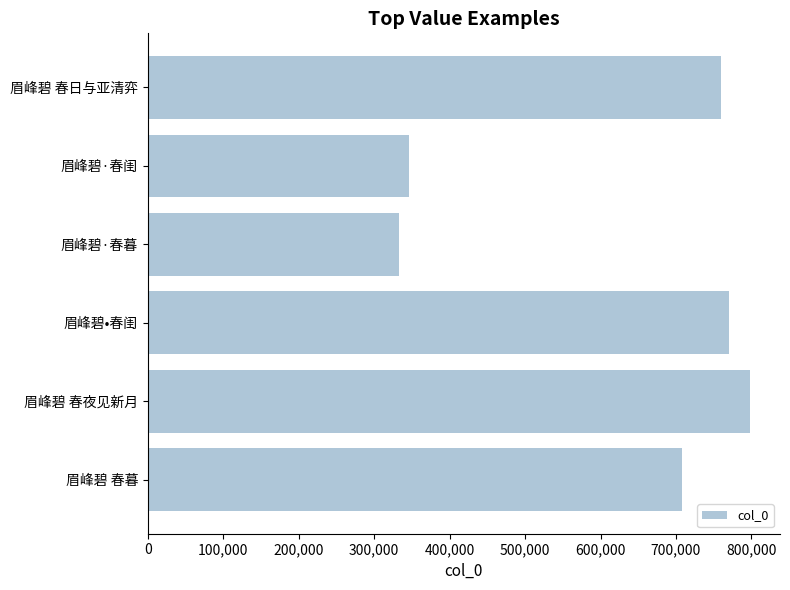

Read the value at 眉峰碧·春闺, to the nearest 50.

346850